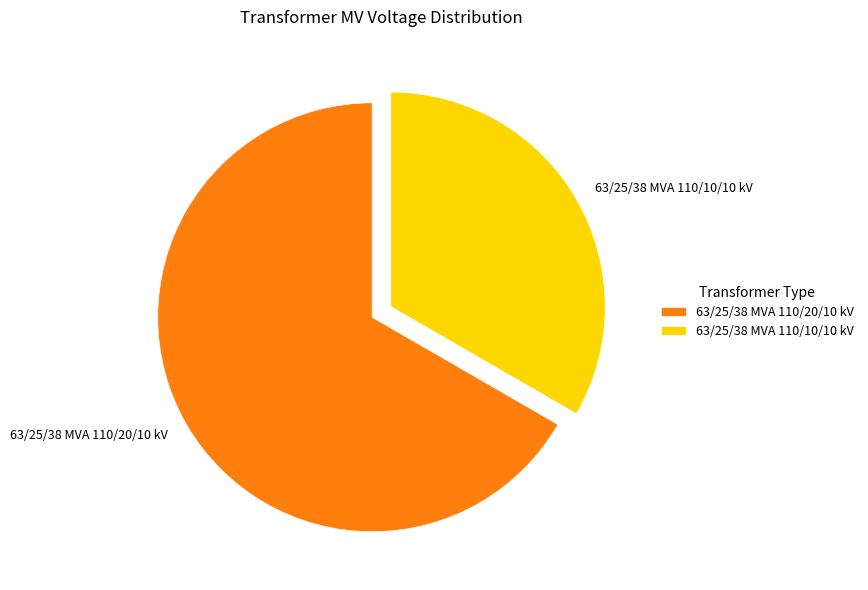

Which category has the smallest portion of the pie?

63/25/38 MVA 110/10/10 kV